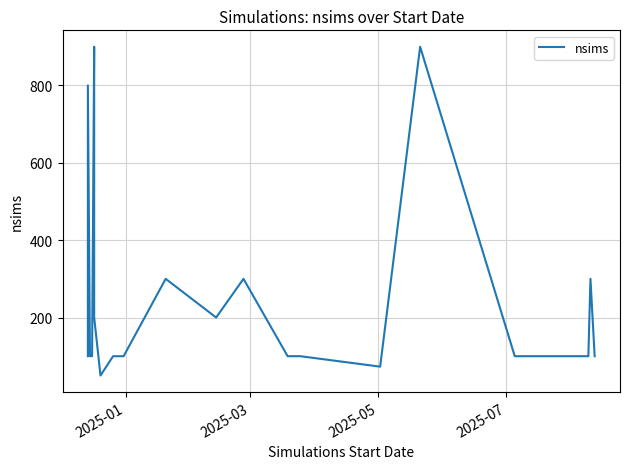

The chart shows a value of 531 at 37. True or false?

False